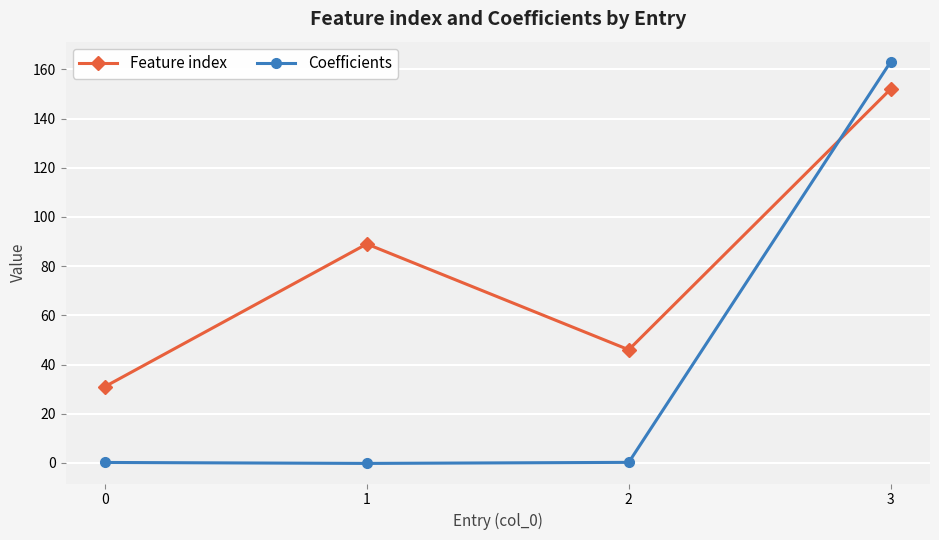

The value of Feature index at 1 is 155.8. True or false?

False